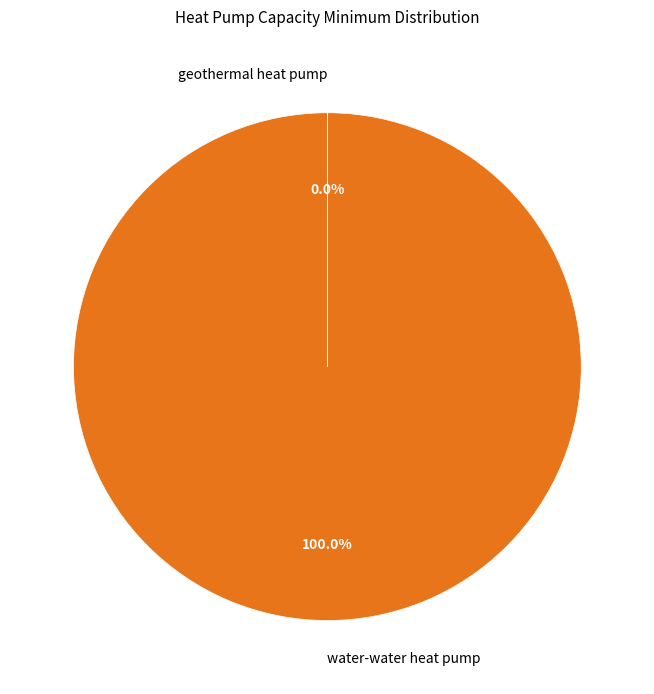

What is the largest slice in the pie chart?

water-water heat pump